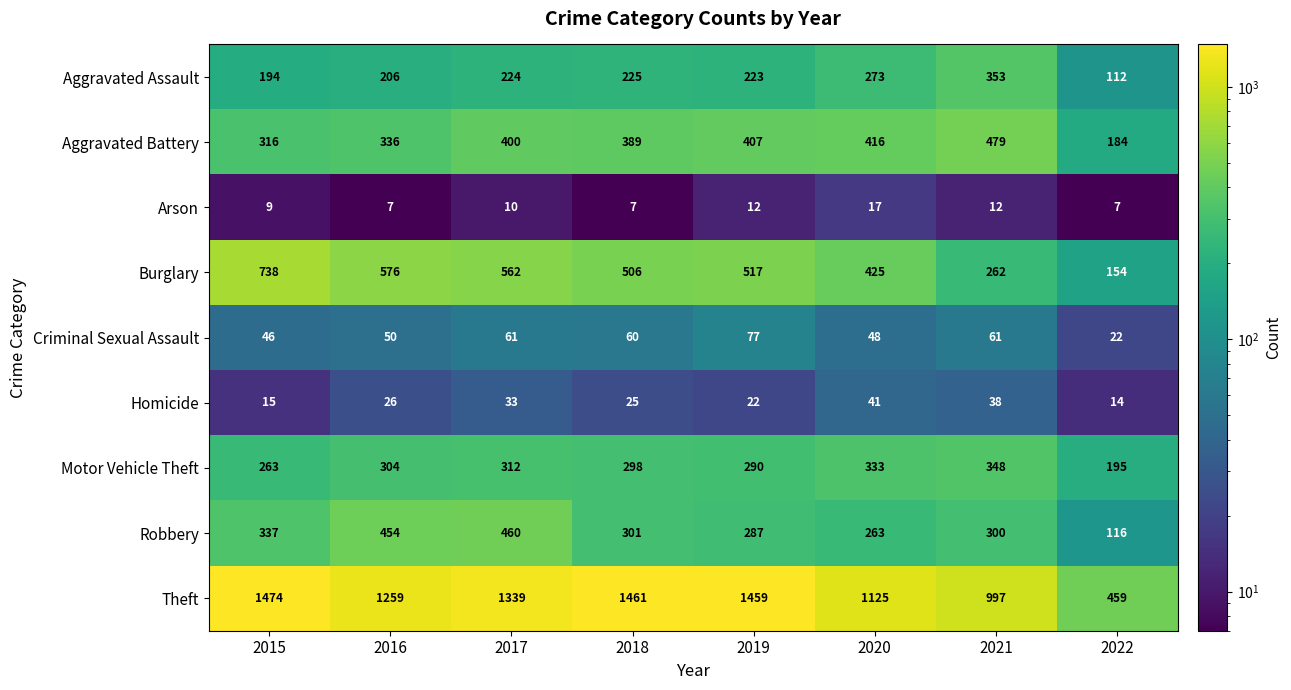

Rank the series at 2022 from lowest to highest value.

Arson, Homicide, Criminal Sexual Assault, Aggravated Assault, Robbery, Burglary, Aggravated Battery, Motor Vehicle Theft, Theft